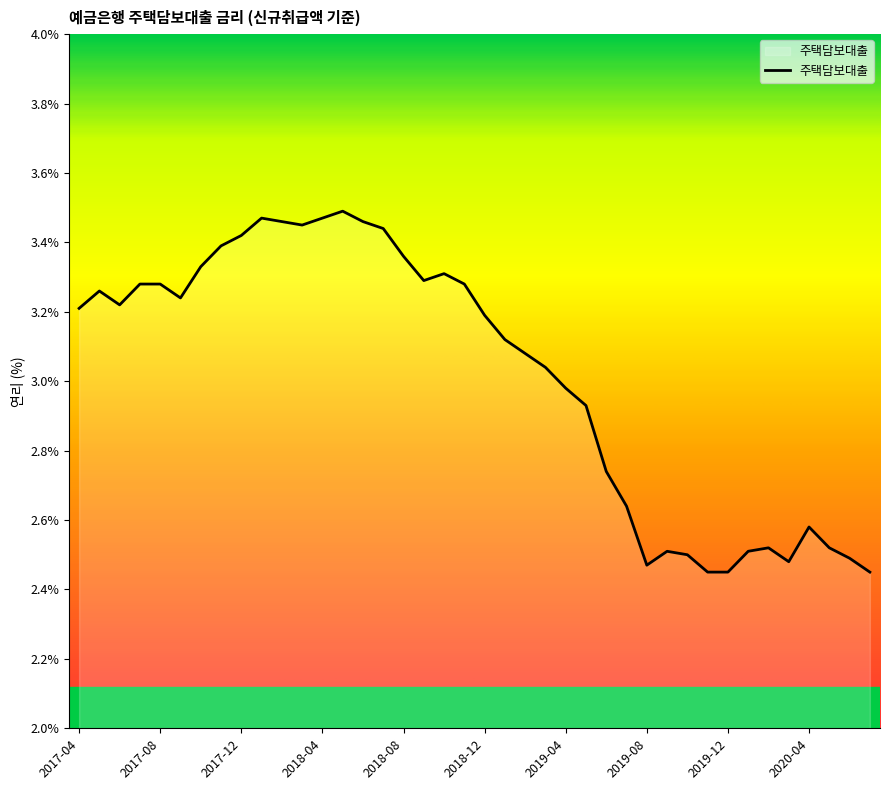

How many lines are shown in the chart?

1